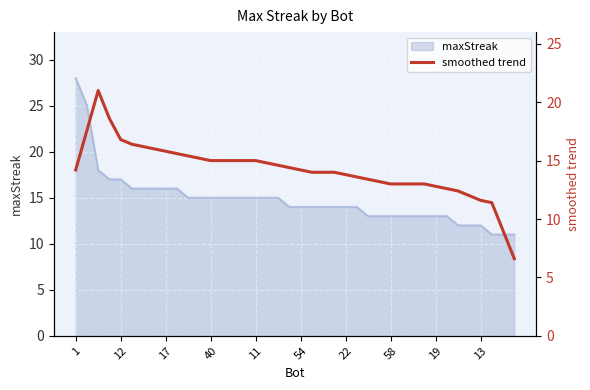

True or false: maxStreak has a value of 20 at 54.

False